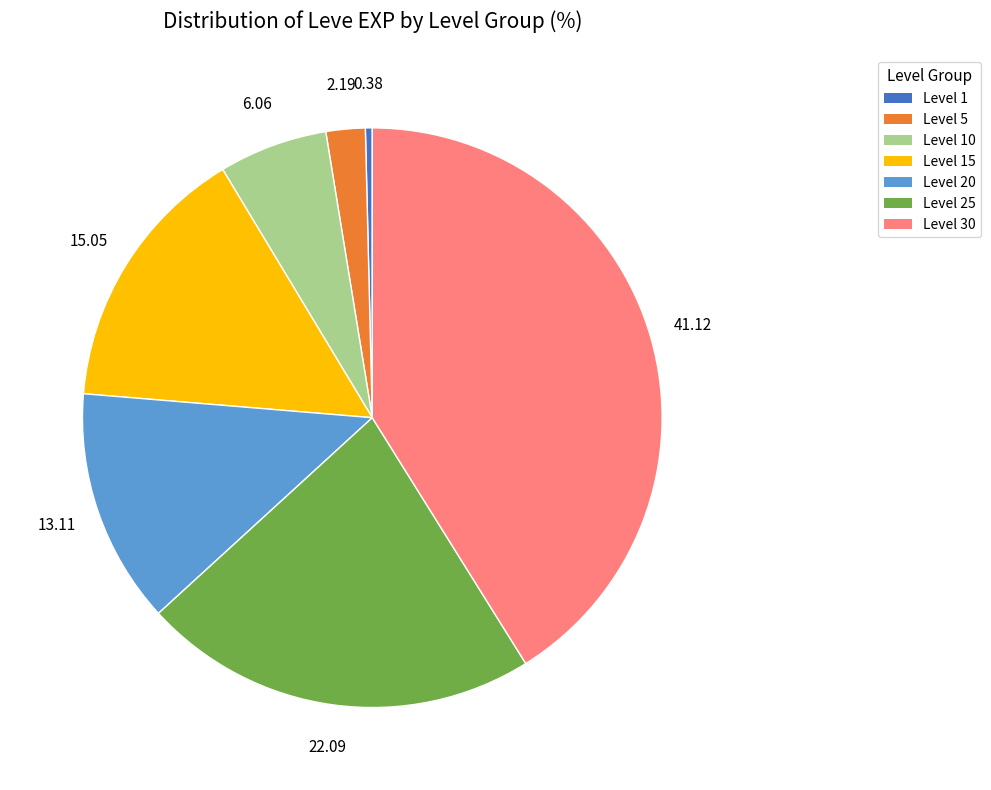

Is there a majority slice in this chart?

No